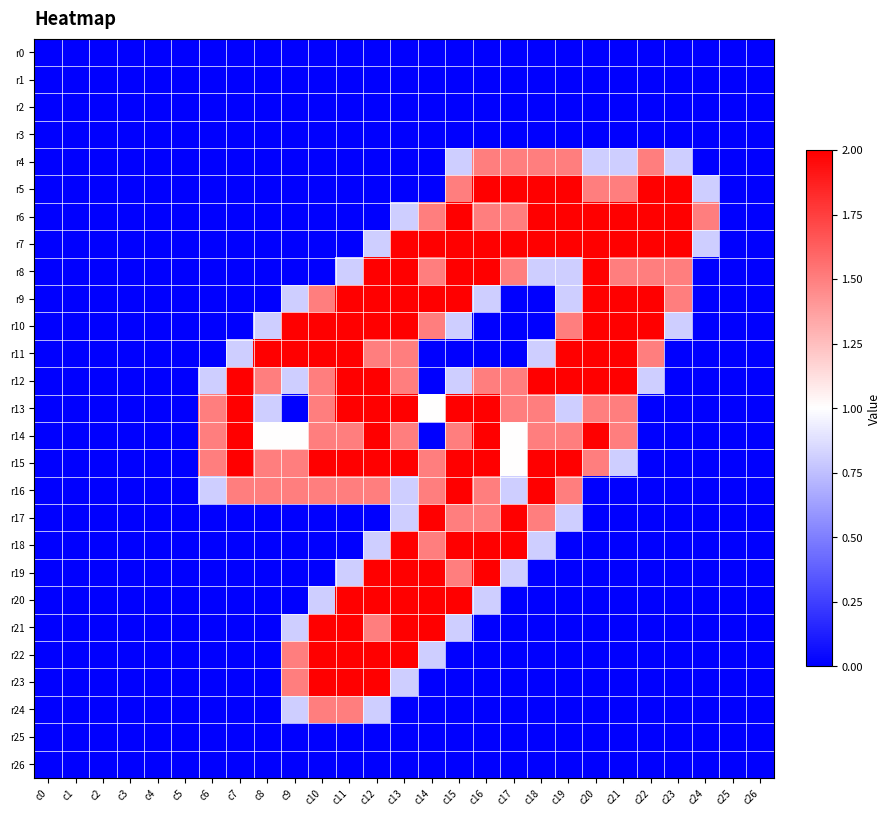

What is the total value across all series at c11?

26.1